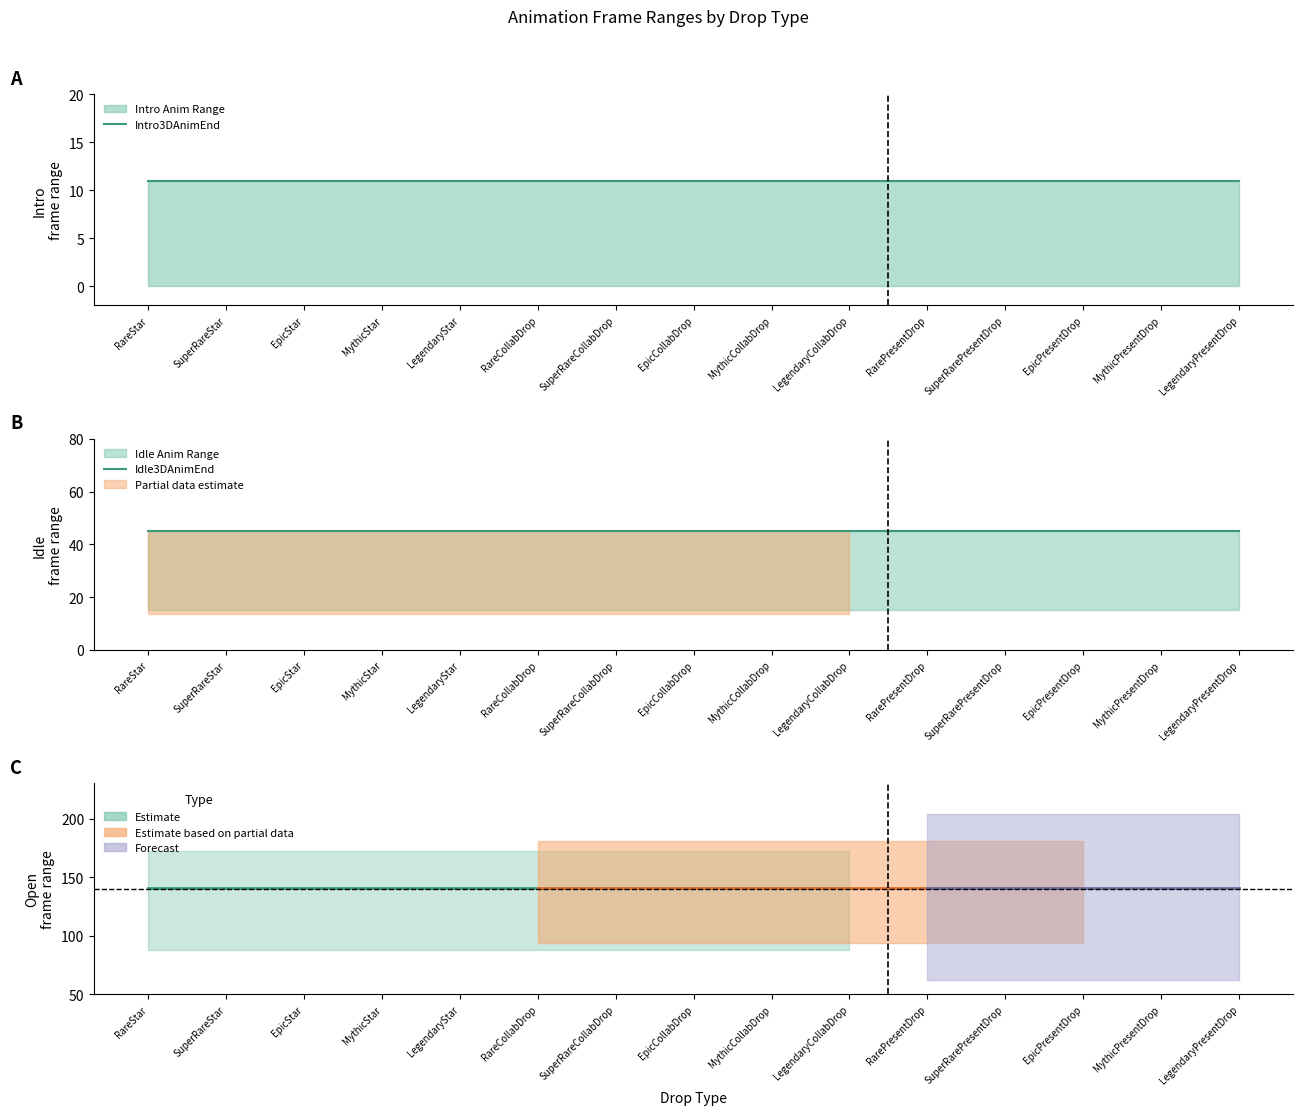

Does the chart have visible grid lines?

No